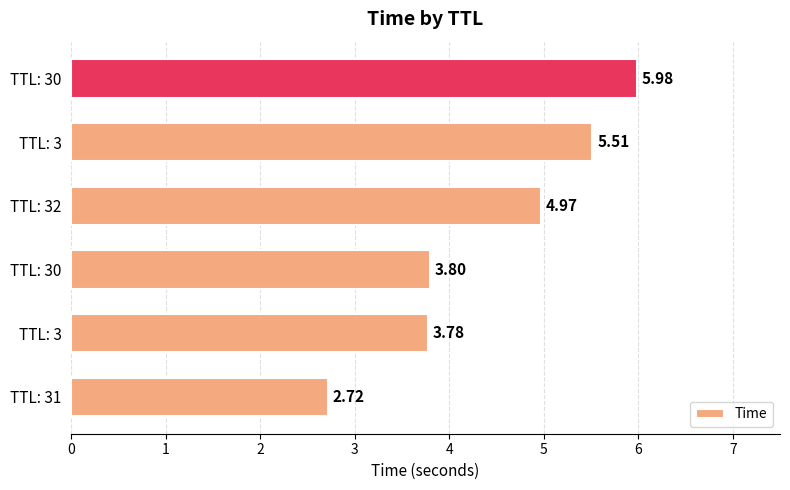

List the labels in order of value, smallest first.

TTL: 31, TTL: 3, TTL: 30, TTL: 32, TTL: 3, TTL: 30